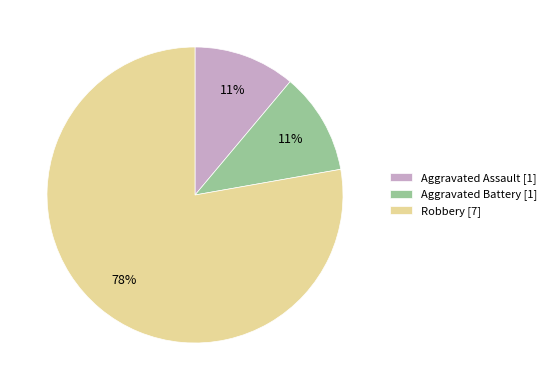

Which slice is the largest?

Robbery